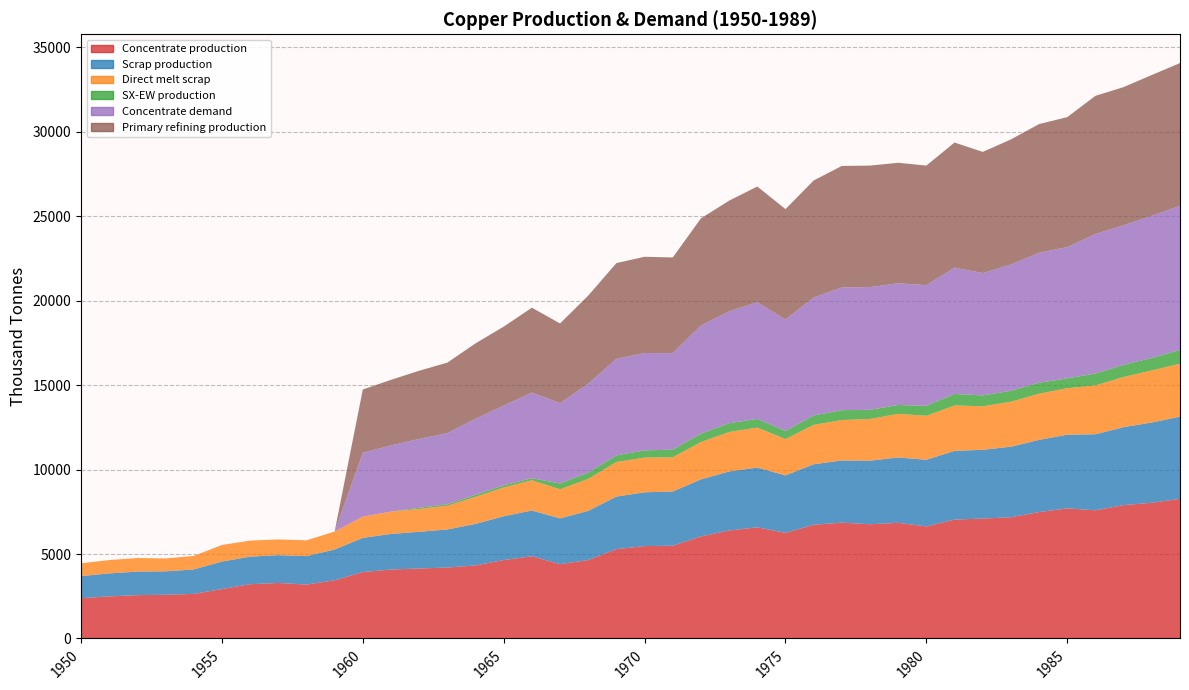

What is the difference between the maximum and minimum values in the SX-EW production series?

817.4